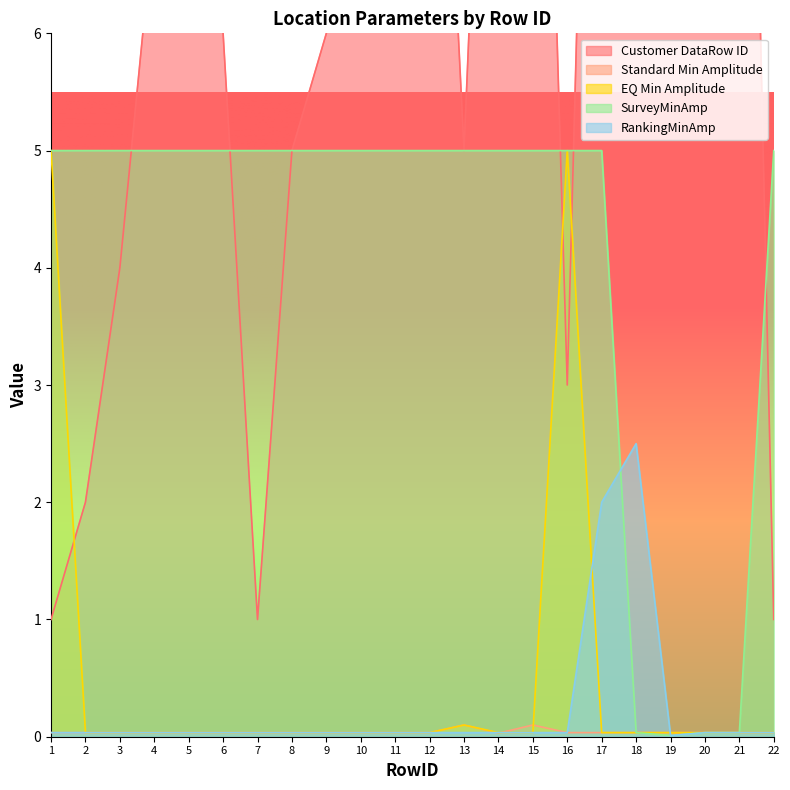

Which series has the widest spread of values?

Customer DataRow ID